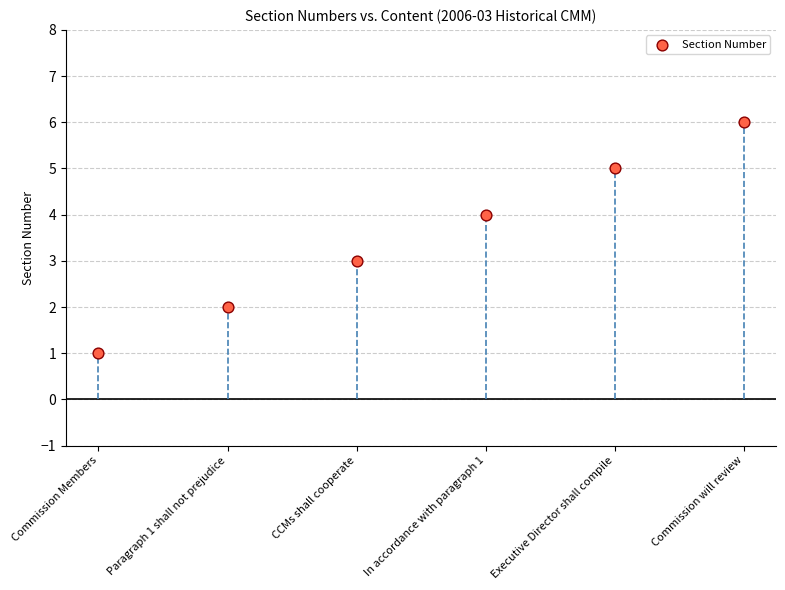

What is the average Y value?

4